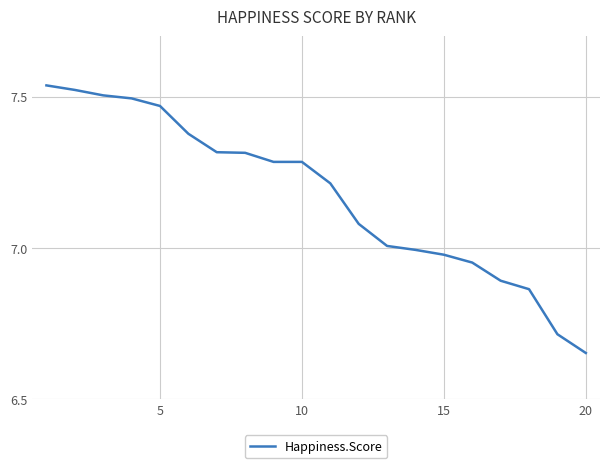

Is this an area chart (filled region under the line)?

No